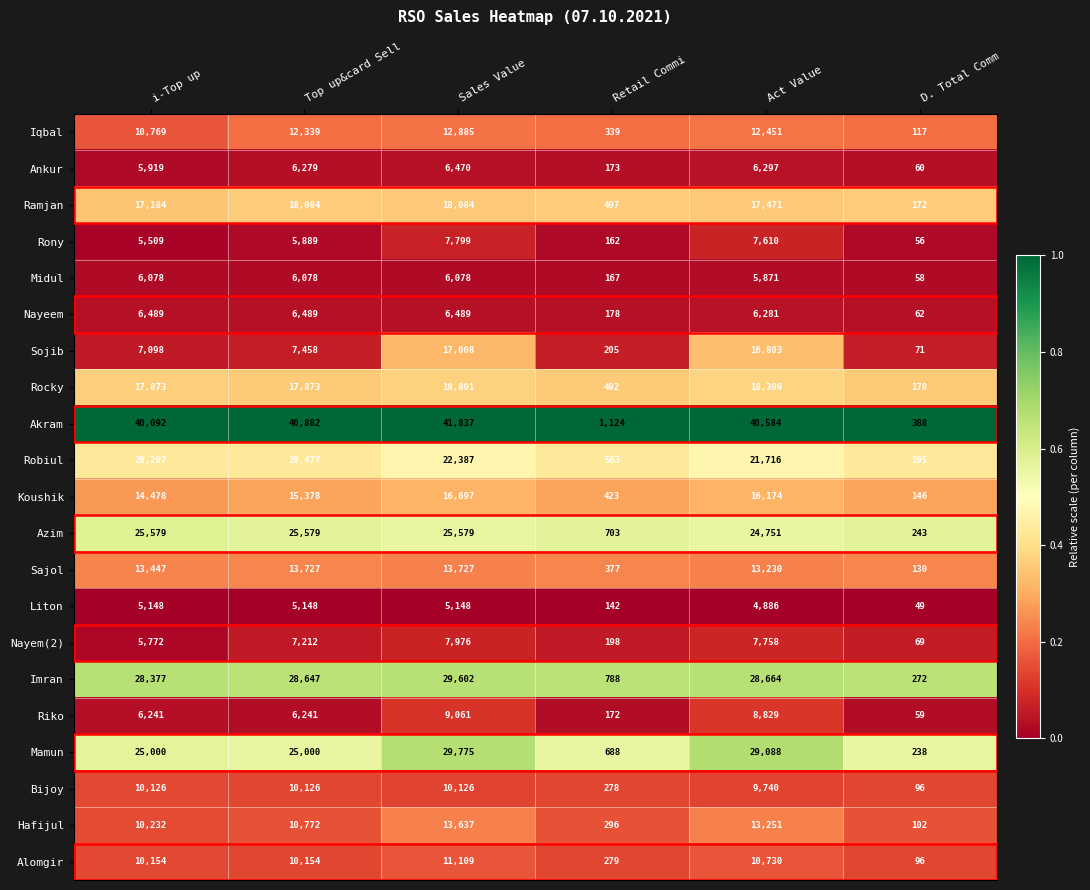

Which series changed the most between i-Top up and D. Total Comm?

Akram